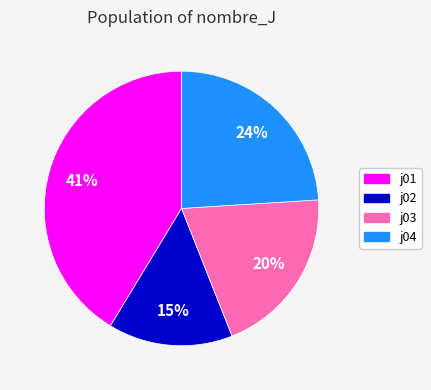

To the nearest percent, what is the average slice percentage?

25%